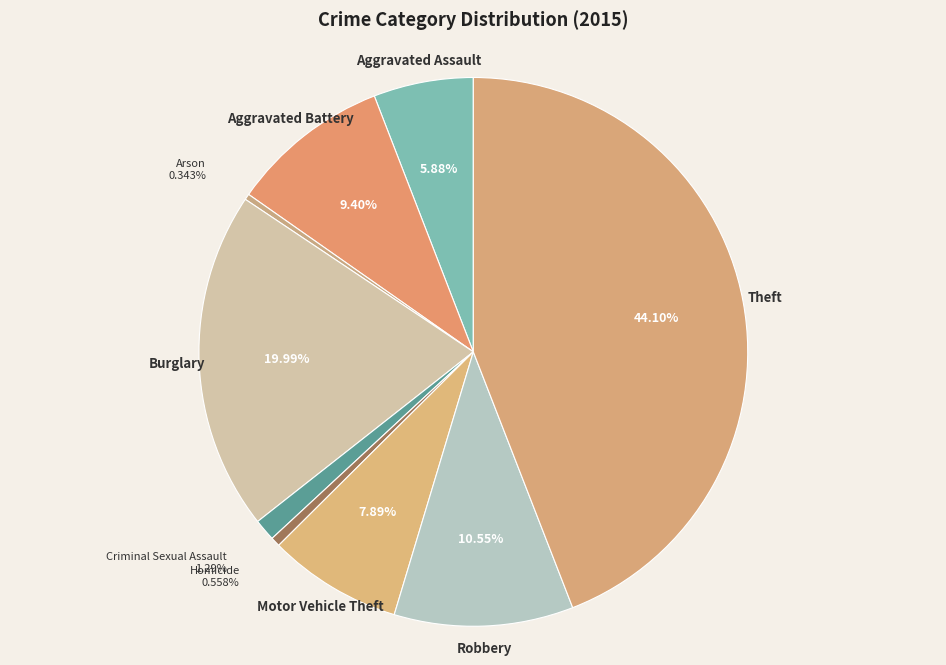

To the nearest percent, what is the combined percentage of Homicide and Criminal Sexual Assault?

2%